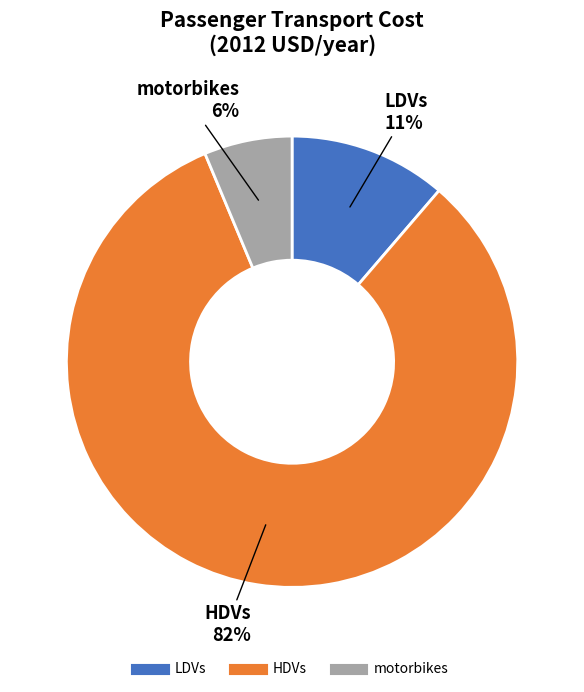

Which category has the biggest portion of the pie?

HDVs